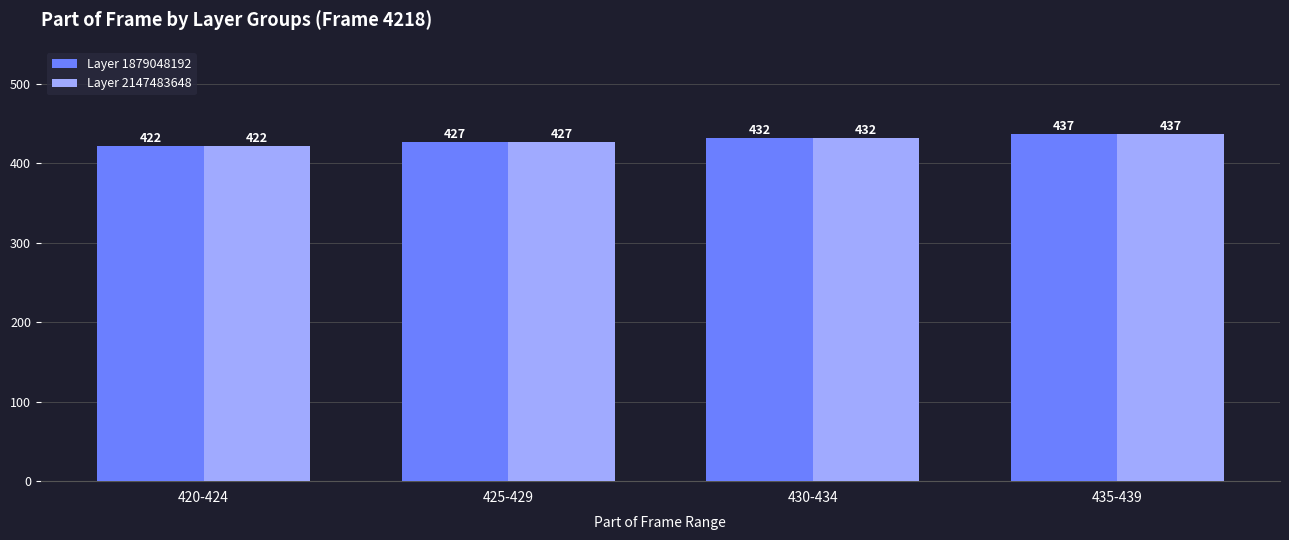

How many bars are there in each group?

2